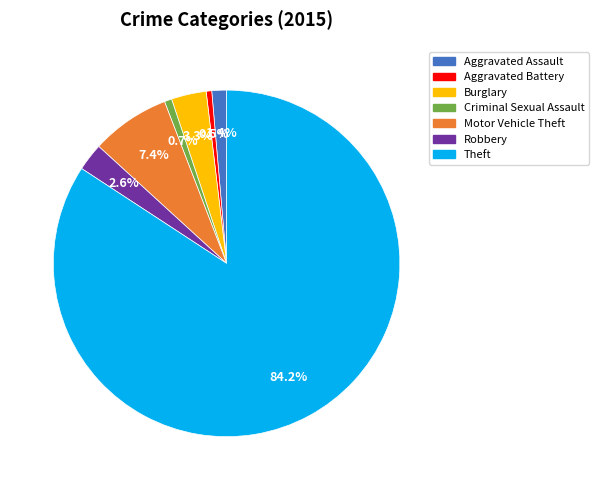

The Motor Vehicle Theft slice represents 18% of the pie. True or false?

False